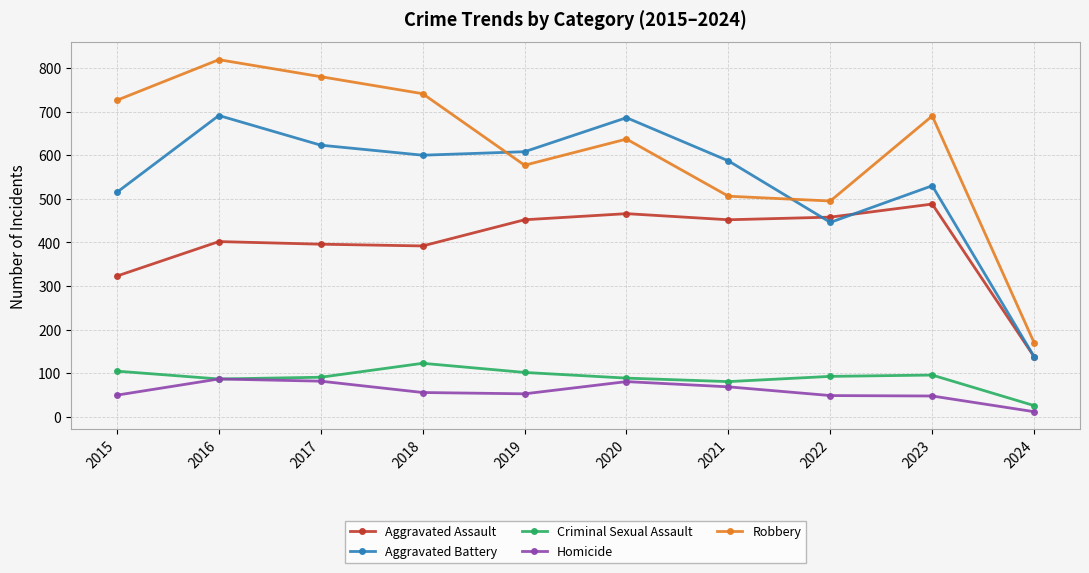

Where is Aggravated Assault nearest to the value 313?

2015